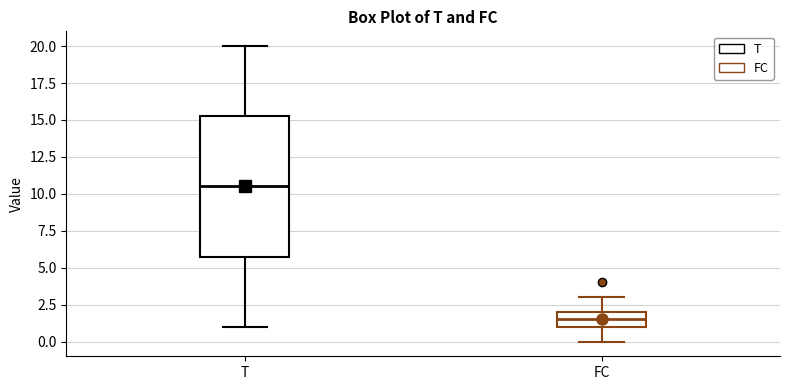

Comparing the boxes themselves (not the whiskers), which one is the tallest?

T